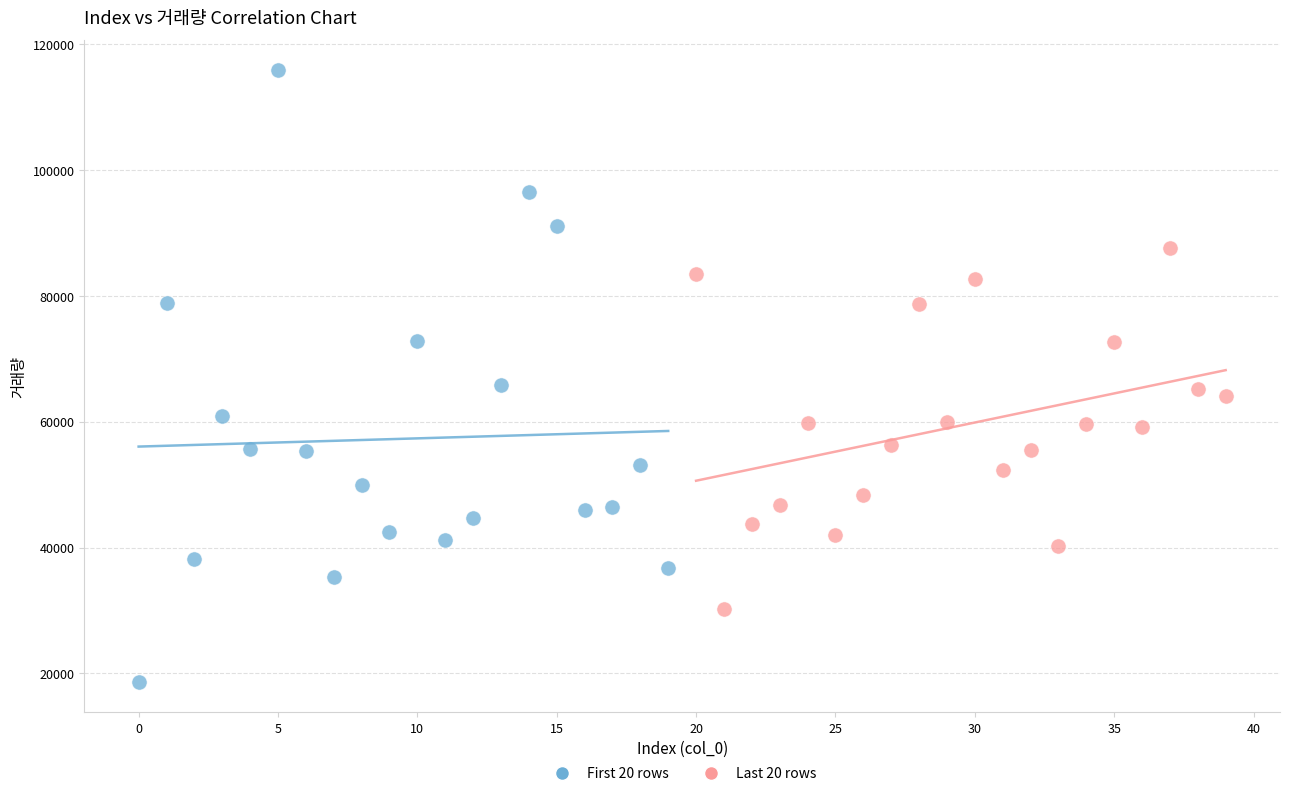

Which series reaches the minimum Y coordinate?

First 20 rows